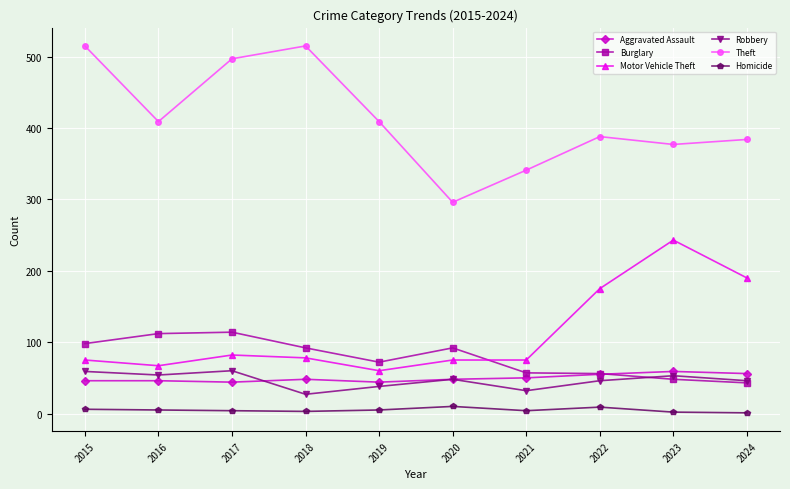

The value of Aggravated Assault at 2023 is 96. True or false?

False